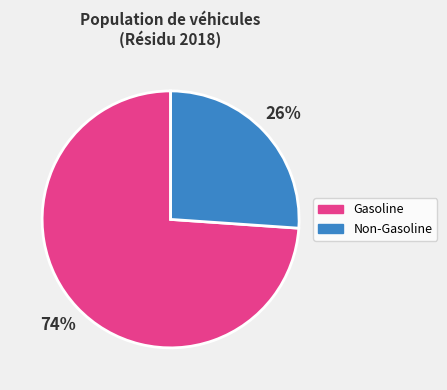

To the nearest percent, what is the average slice percentage?

50%